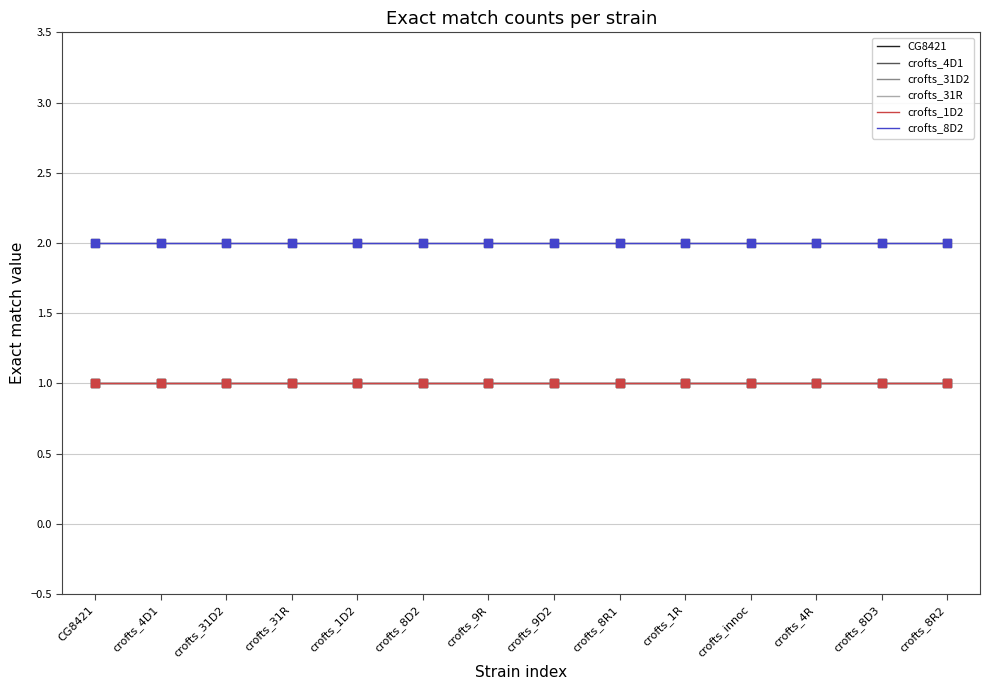

Is this an area chart (filled region under the line)?

No